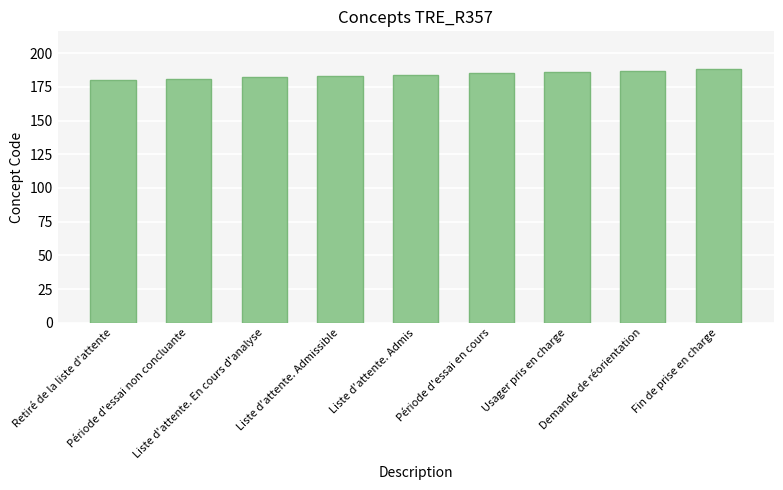

Reading left to right, transcribe all the data shown in this chart.

Retiré de la liste d'attente=180	Période d'essai non concluante=181	Liste d'attente. En cours d'analyse=182	Liste d'attente. Admissible=183	Liste d'attente. Admis=184	Période d'essai en cours=185	Usager pris en charge=186	Demande de réorientation=187	Fin de prise en charge=188